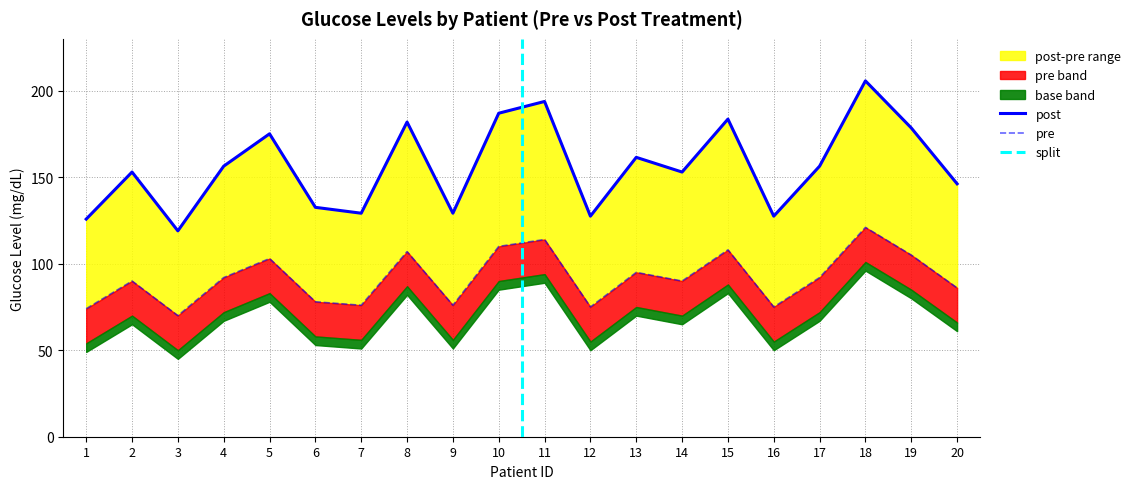

What is the average value of the post series?

156.1